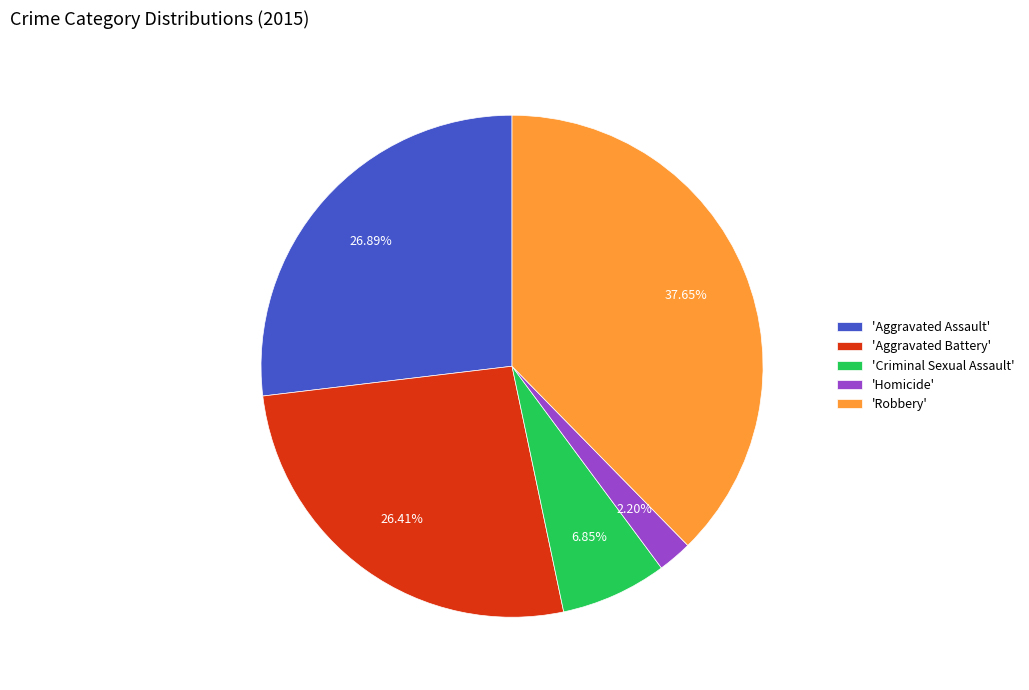

Count the number of slices in the pie.

5